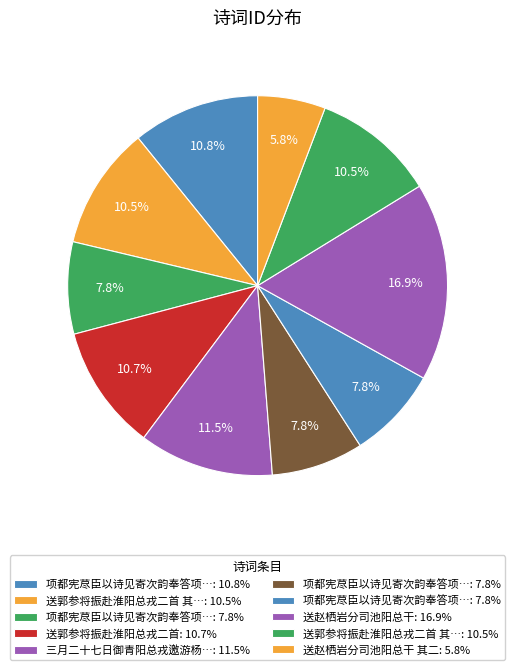

How many slices are in this pie chart?

10